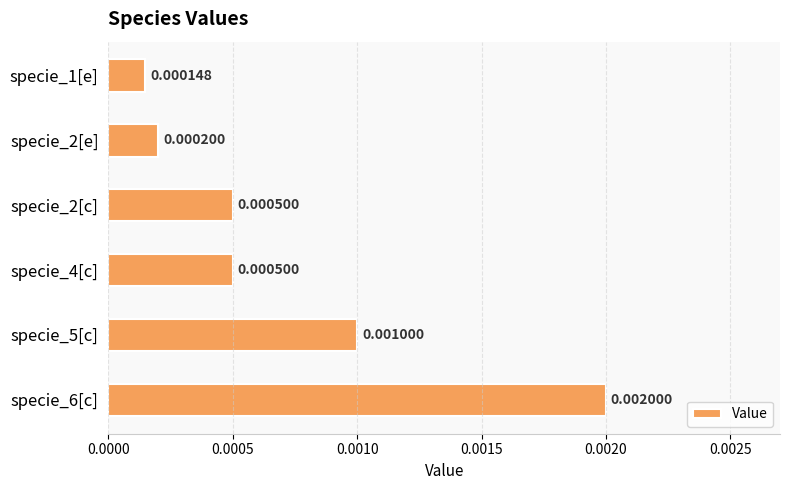

Which category has the highest value across all series?

specie_6[c]